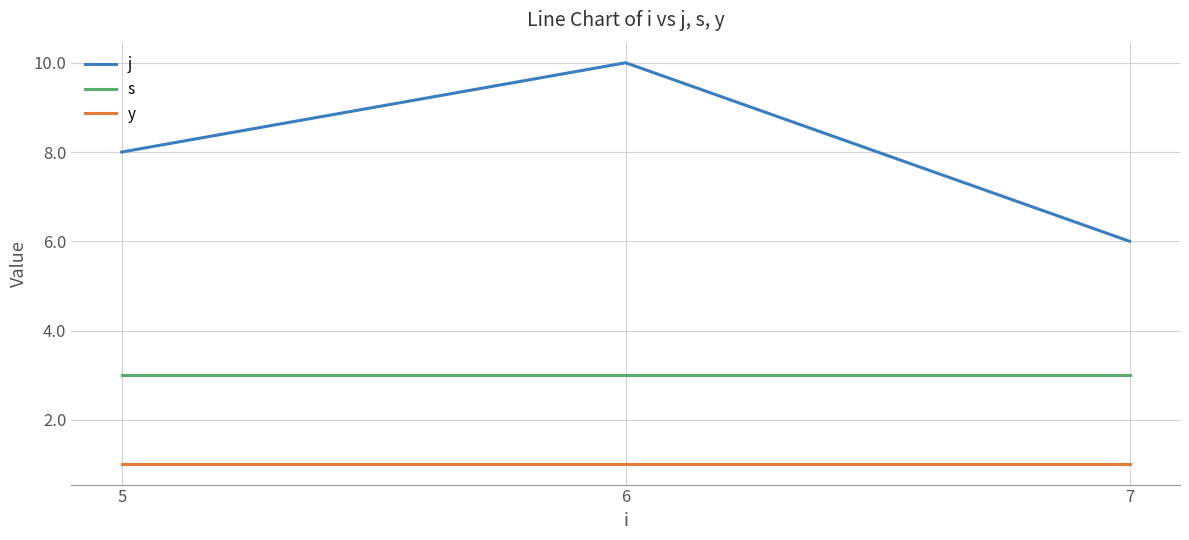

What is the lowest value of the s series?

3